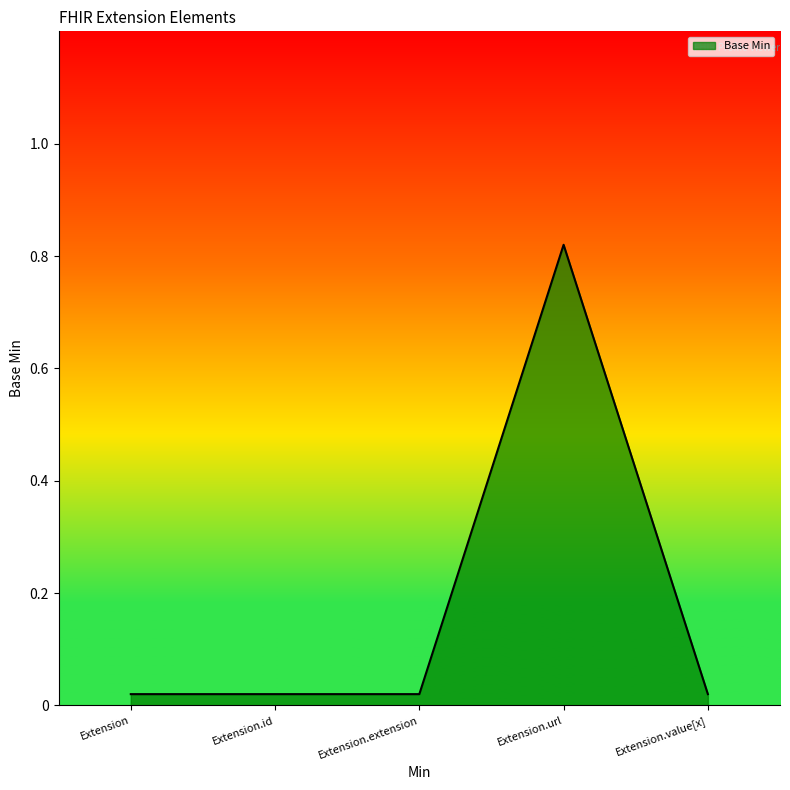

Does the chart display data point markers on the line(s)?

No